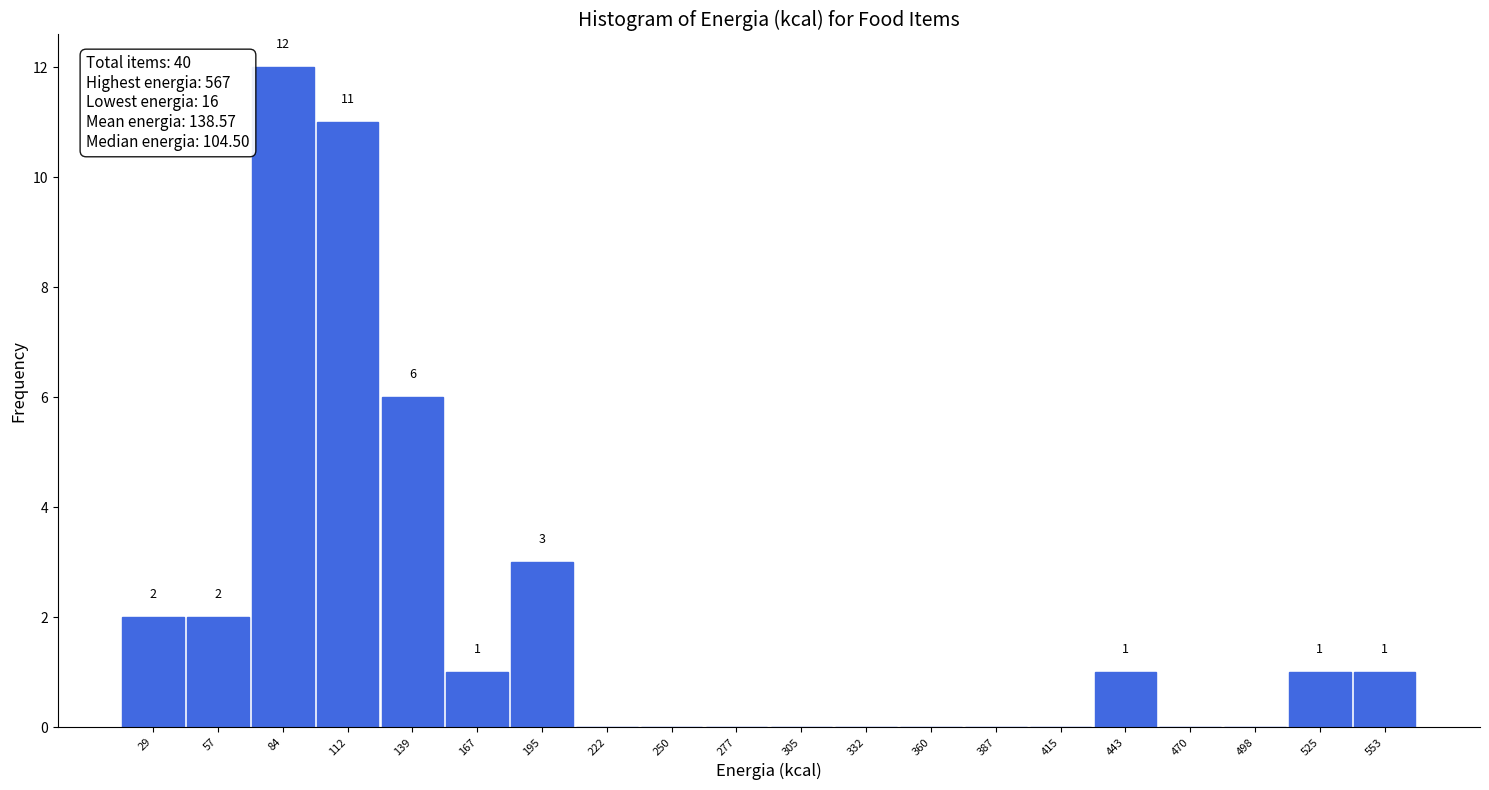

Over which range of the x-axis is the bar tallest?

70 to 100